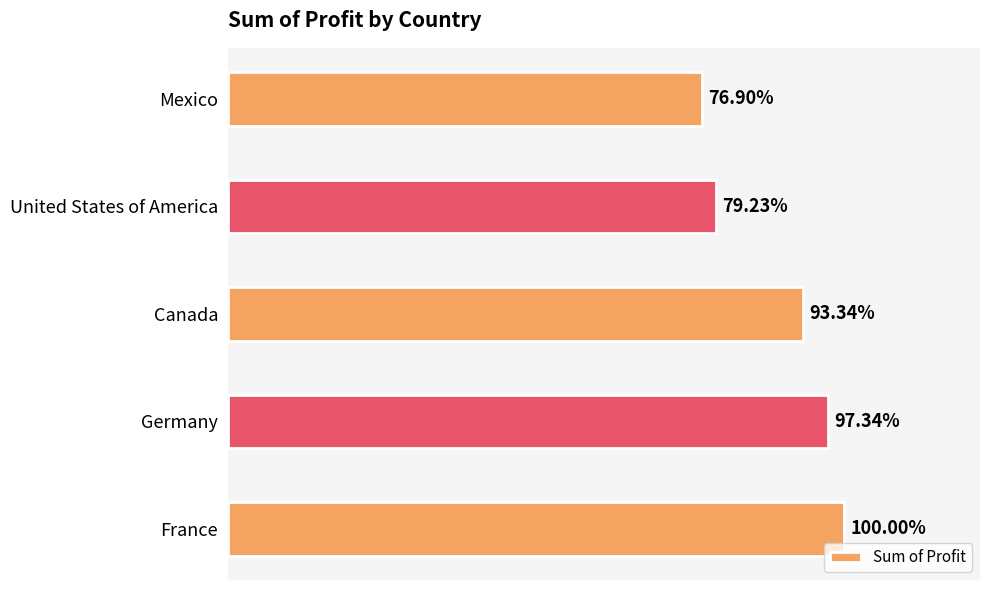

What is the ratio of the value at Mexico to the value at France?

0.8